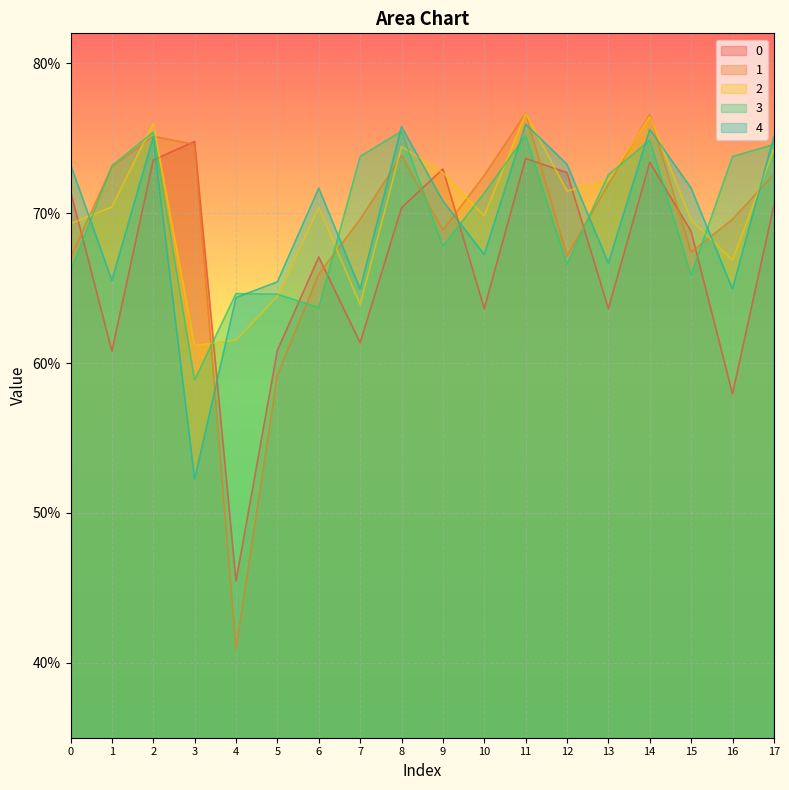

The 3 series shows 0.3 at 1. True or false?

False